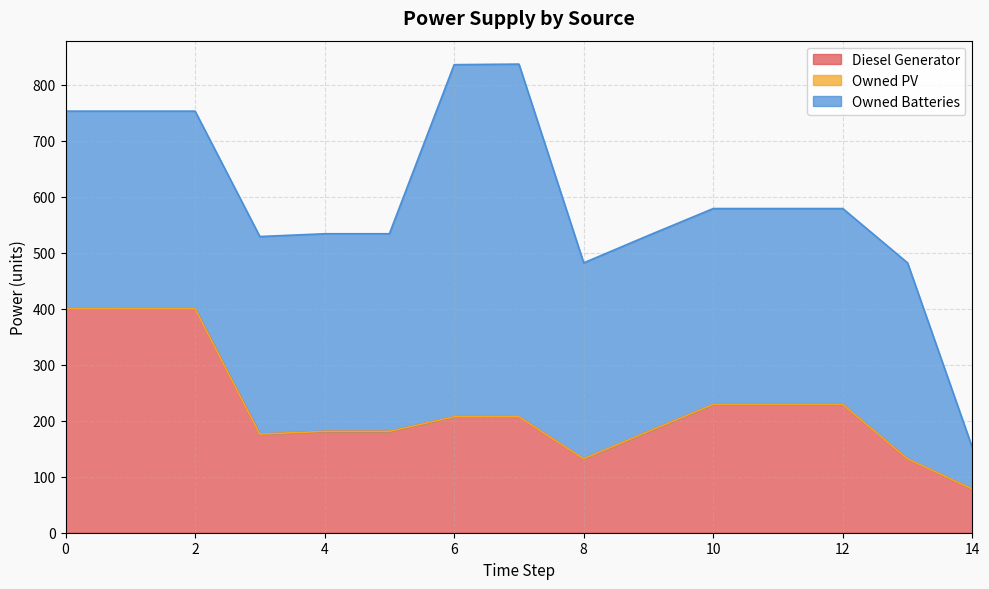

Rank the series at 4 from highest to lowest value.

Owned Batteries, Diesel Generator, Owned PV